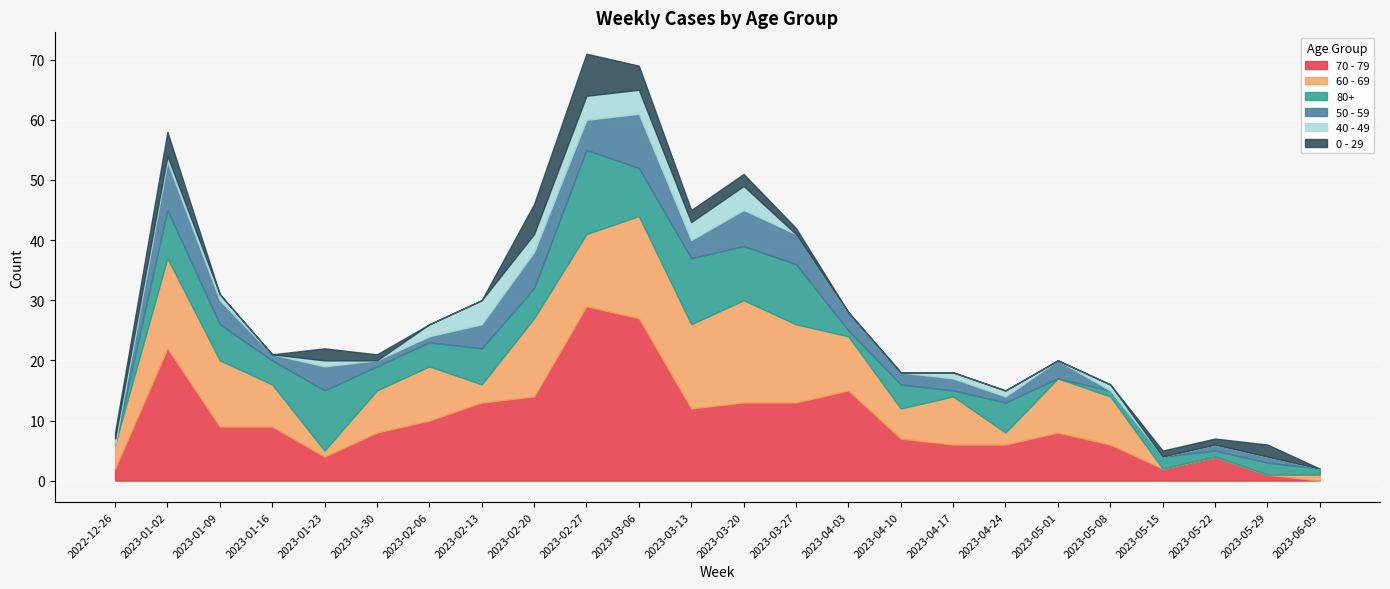

What is the label of the 10th point from the left?

2023-02-27